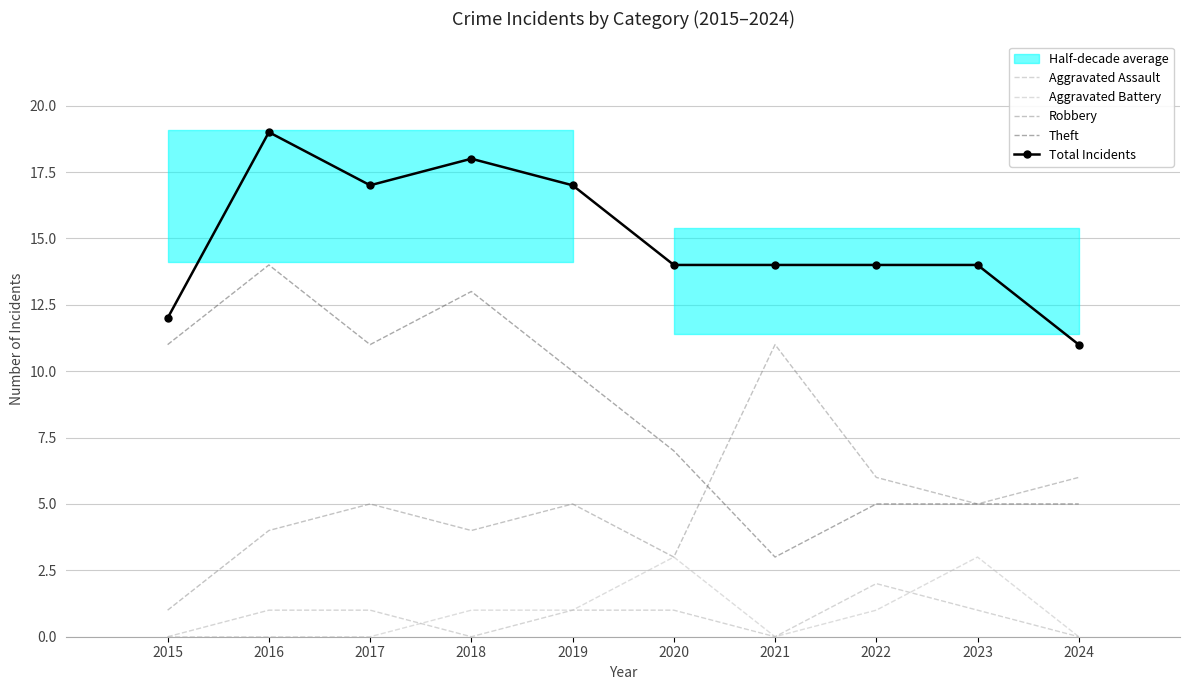

Is the value of Theft at 2020 greater than the value of Aggravated Battery at 2018?

Yes